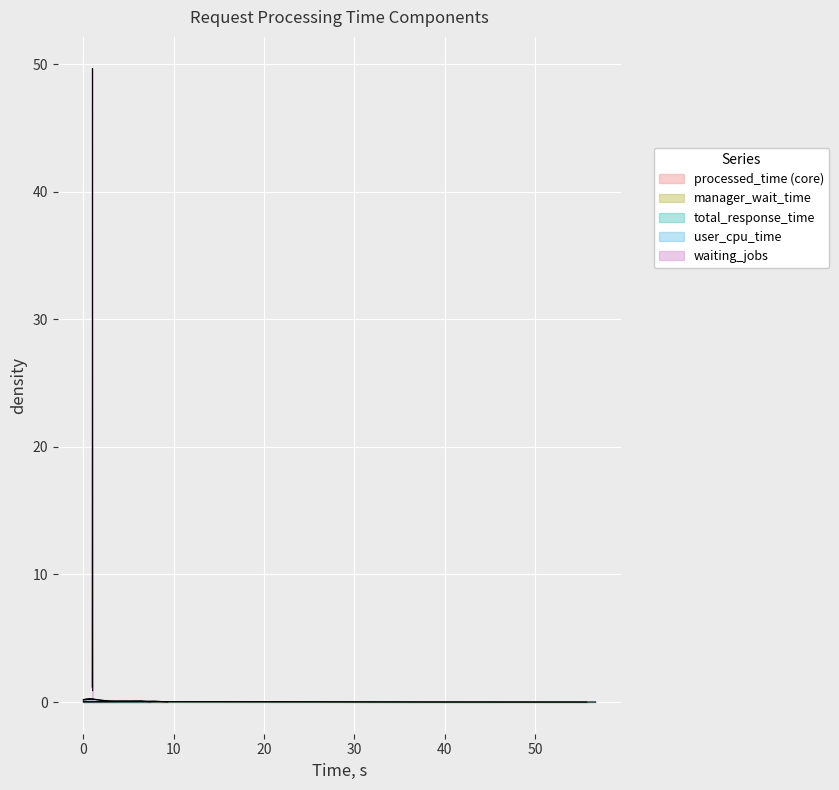

True or false: user_cpu_time and manager_wait_time cross at least once.

True